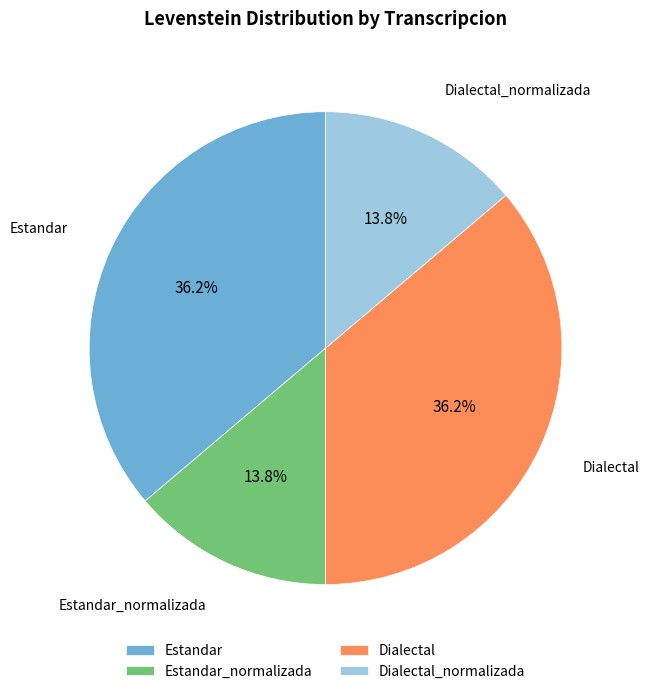

How many slices are in this pie chart?

4